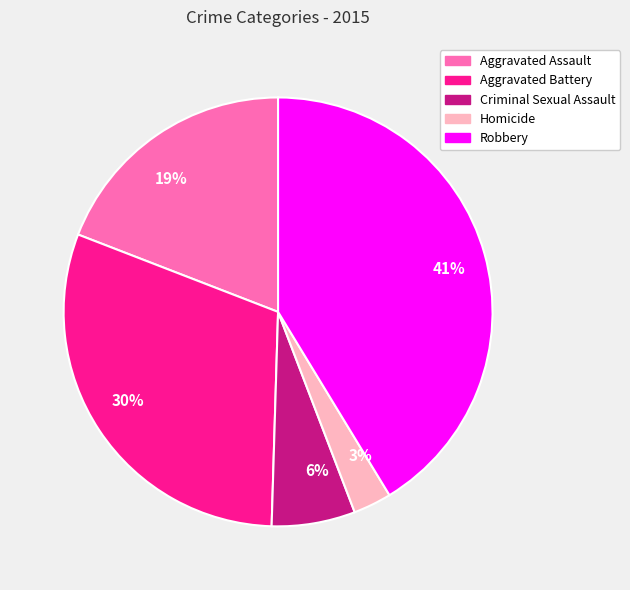

The 30% slice represents 39% of the pie. True or false?

False